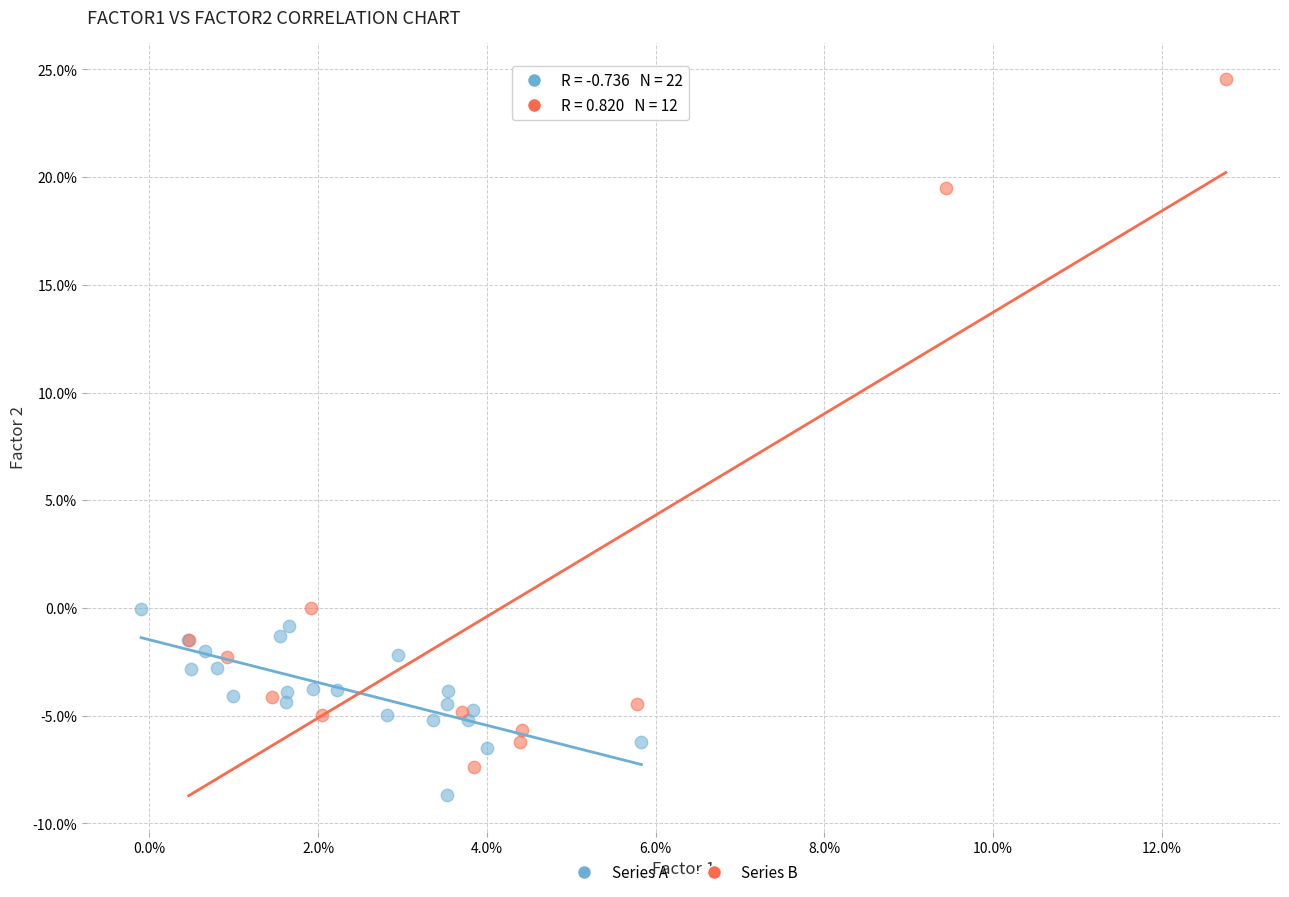

What are all the series names shown in the legend?

Series A, Series B